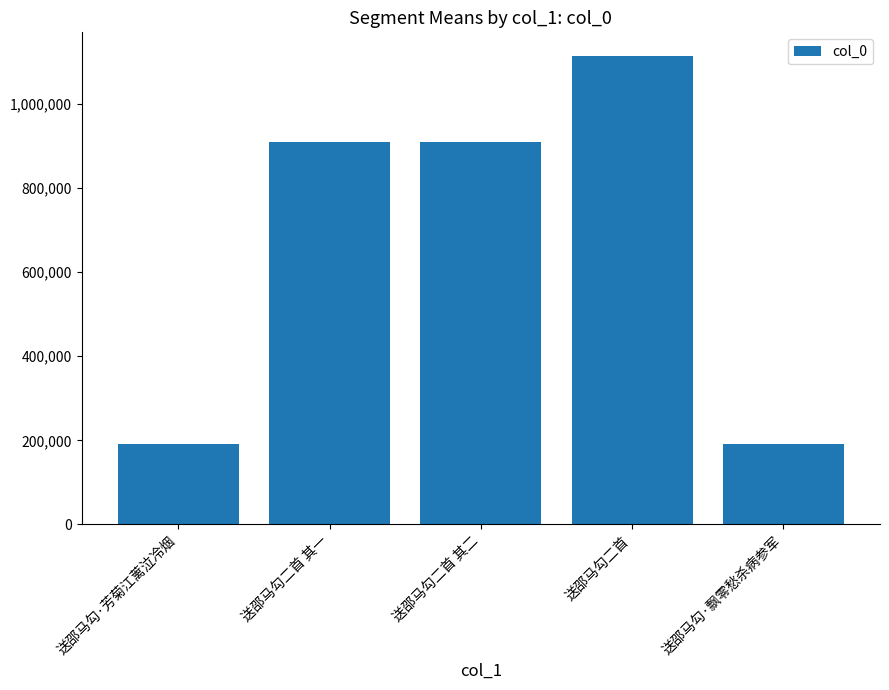

What is the minimum value shown in the chart?

190343